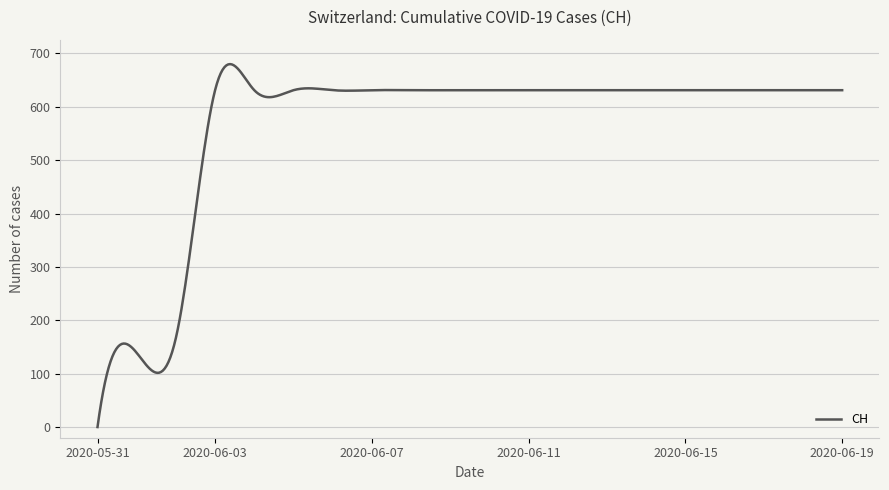

What is the greatest value displayed?

679.9